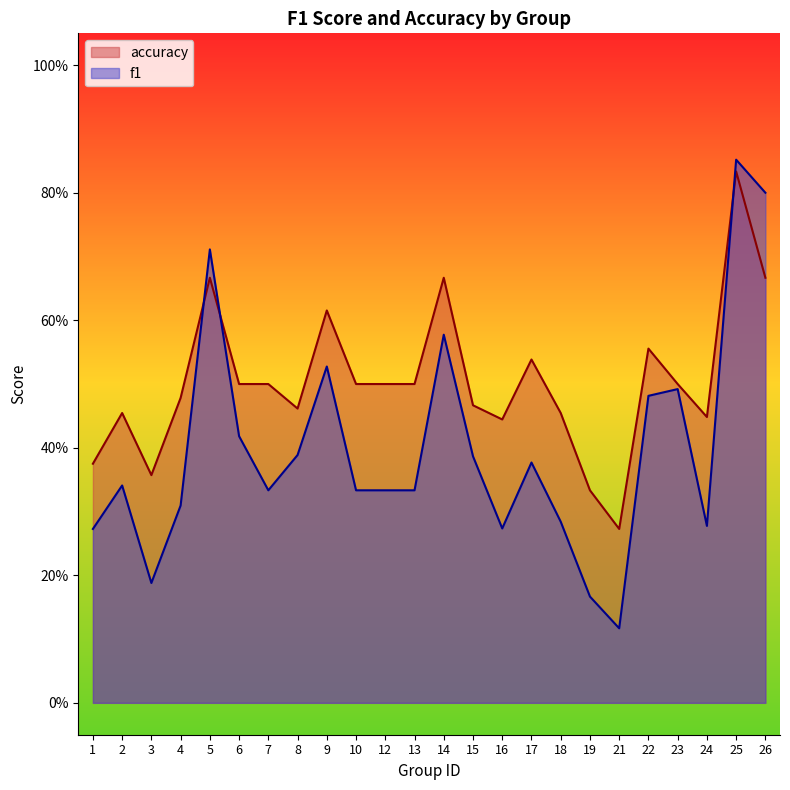

Which series changed the most between 12 and 22?

f1